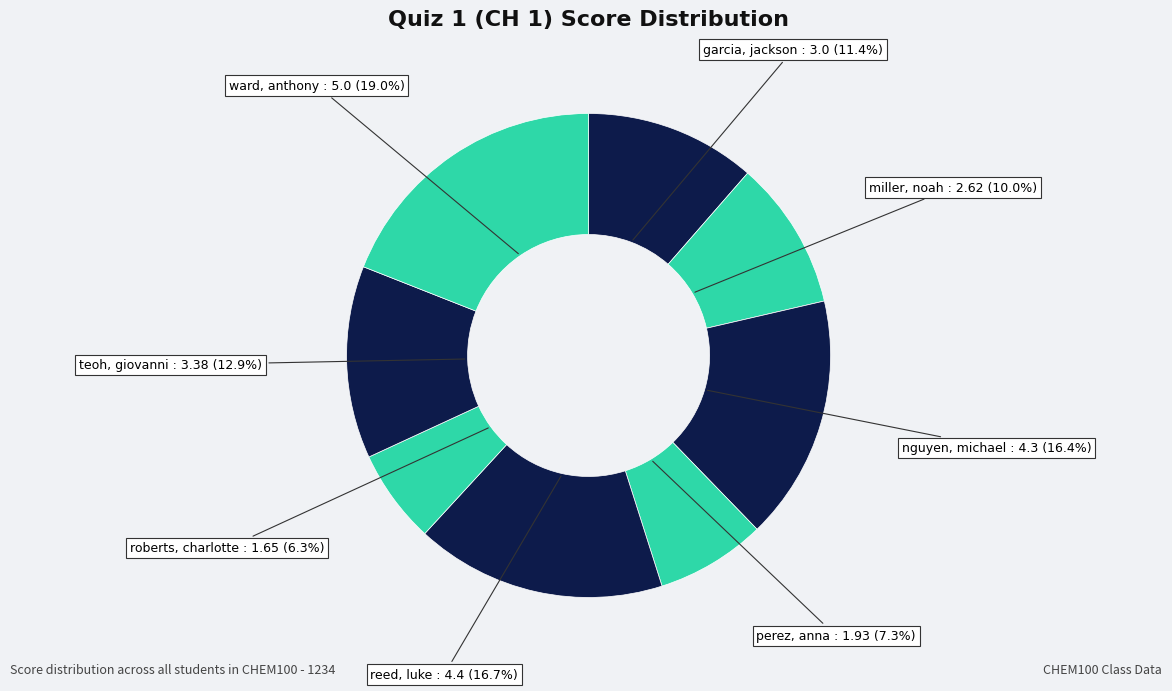

What is the largest slice in the pie chart?

ward, anthony